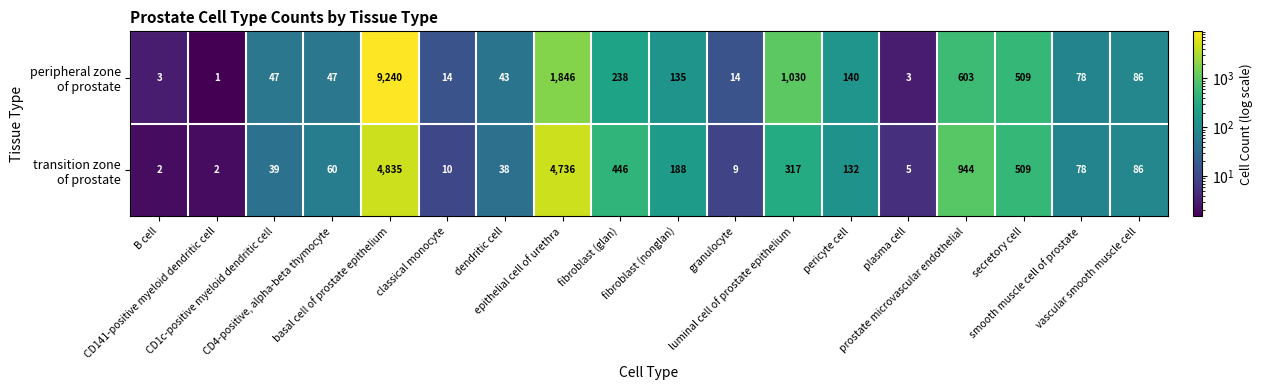

What is the maximum value shown in the chart?

9240